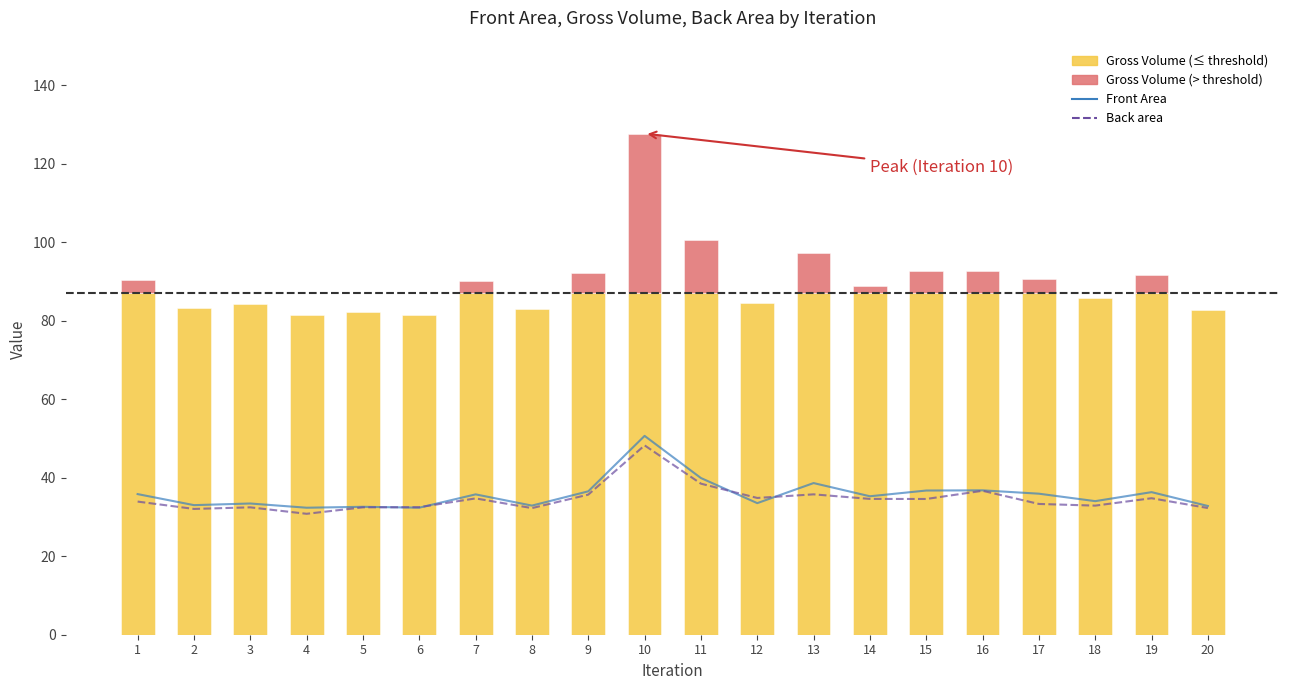

Reading left to right, list all the values displayed in this chart.

Front Area: 1=35.8	2=33.0	3=33.4	4=32.4	5=32.6	6=32.4	7=35.8	8=32.9	9=36.5	10=50.7	11=39.9	12=33.5	13=38.6	14=35.3	15=36.7	16=36.8	17=35.9	18=34.0	19=36.3	20=32.8
Back area: 1=33.9	2=32.1	3=32.5	4=30.8	5=32.5	6=32.5	7=34.7	8=32.3	9=35.7	10=48.3	11=38.5	12=34.9	13=35.8	14=34.6	15=34.6	16=36.7	17=33.3	18=32.9	19=34.8	20=32.3